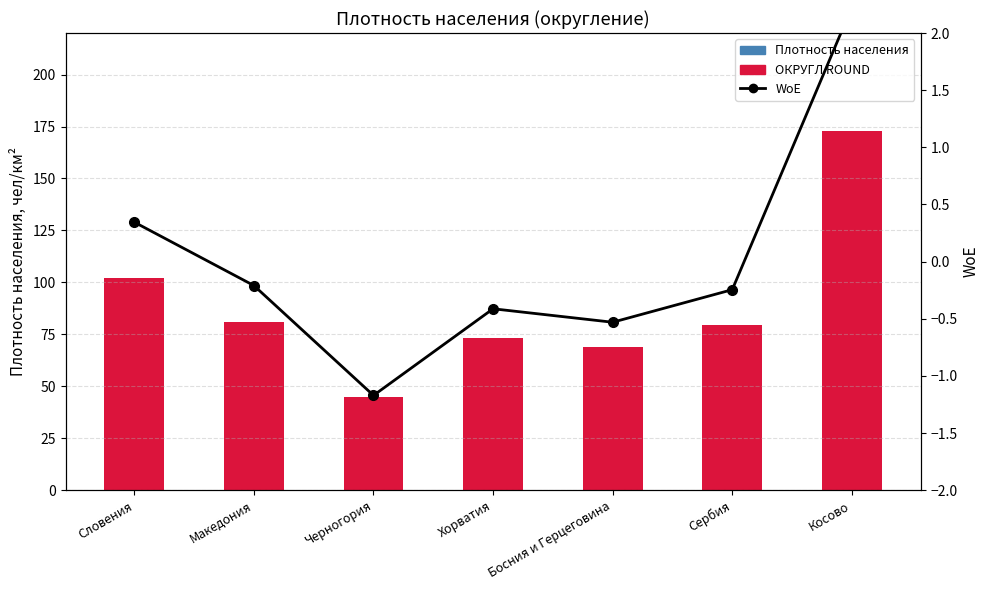

How many groups of bars are there?

7